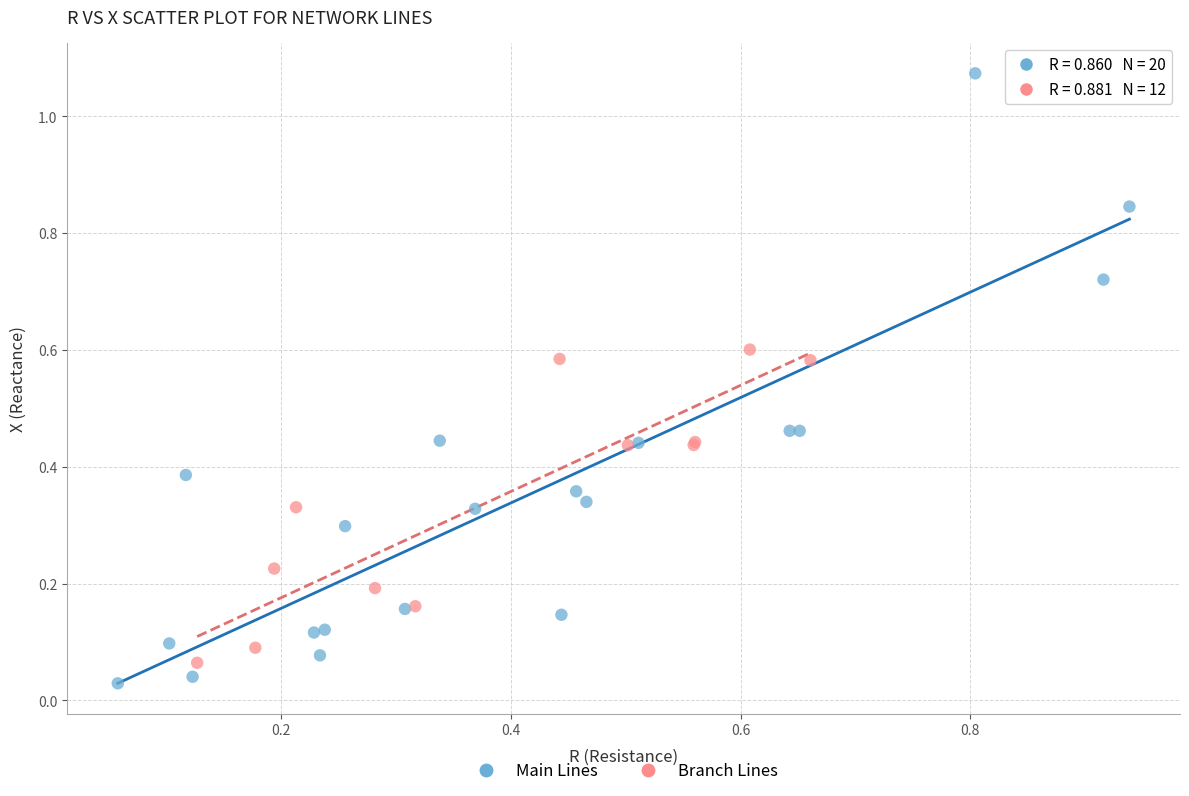

Which series reaches the minimum Y coordinate?

Main Lines